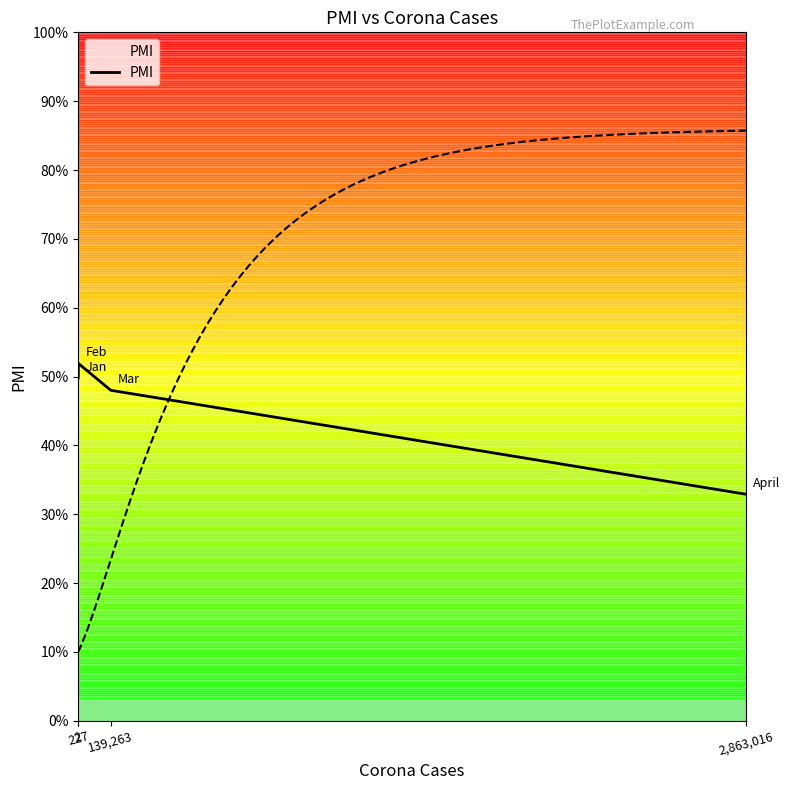

What is the average value?

45.6